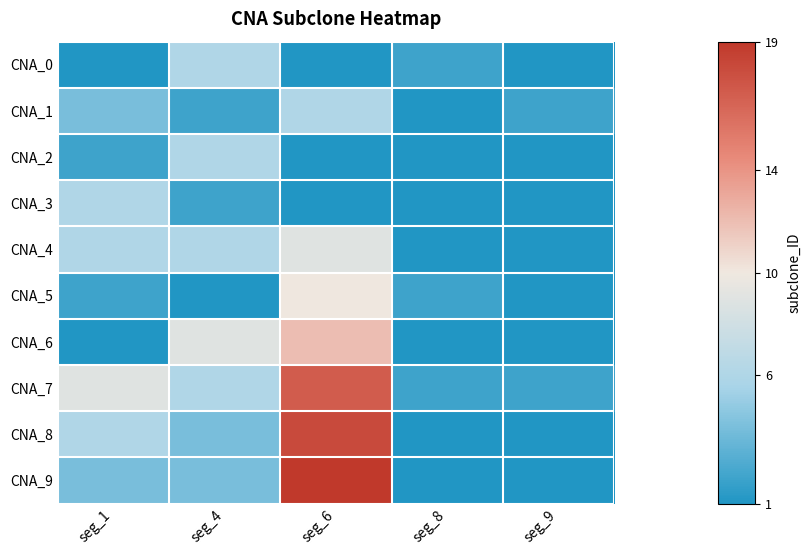

What is the difference between the highest and lowest values at seg_4?

8